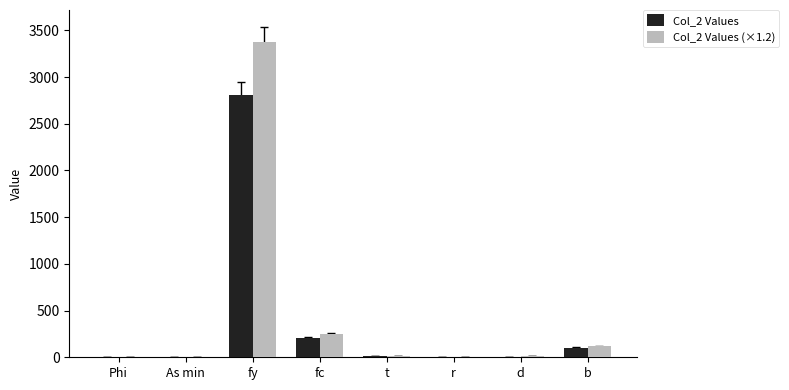

At which category is the sum across all series the highest?

fy